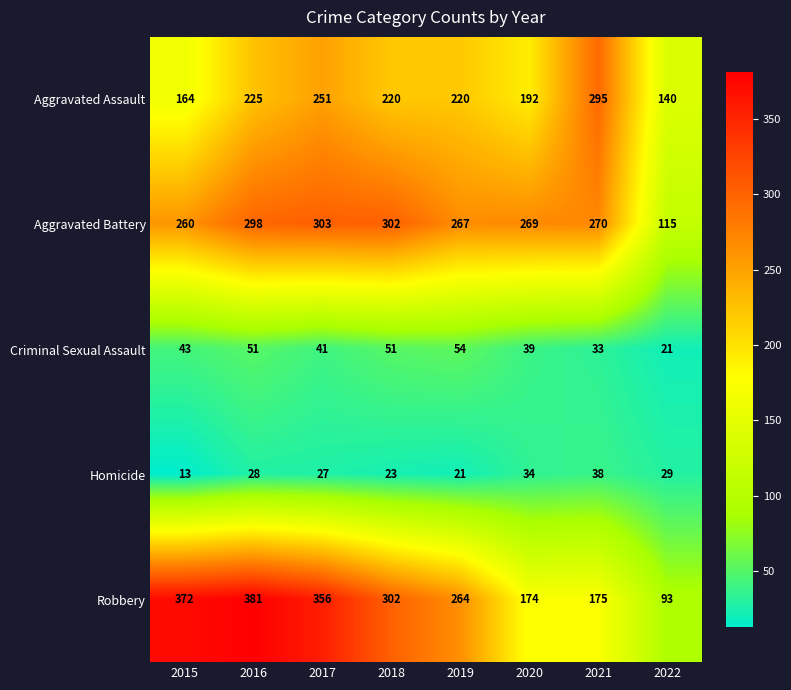

The Criminal Sexual Assault series shows 33 at 2021. True or false?

True